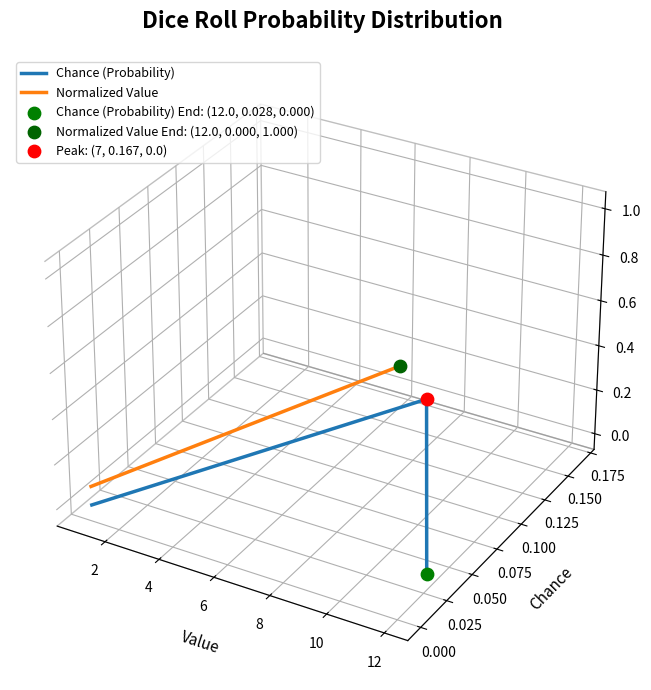

Which series has the largest Y range (max minus min)?

Chance (Probability)